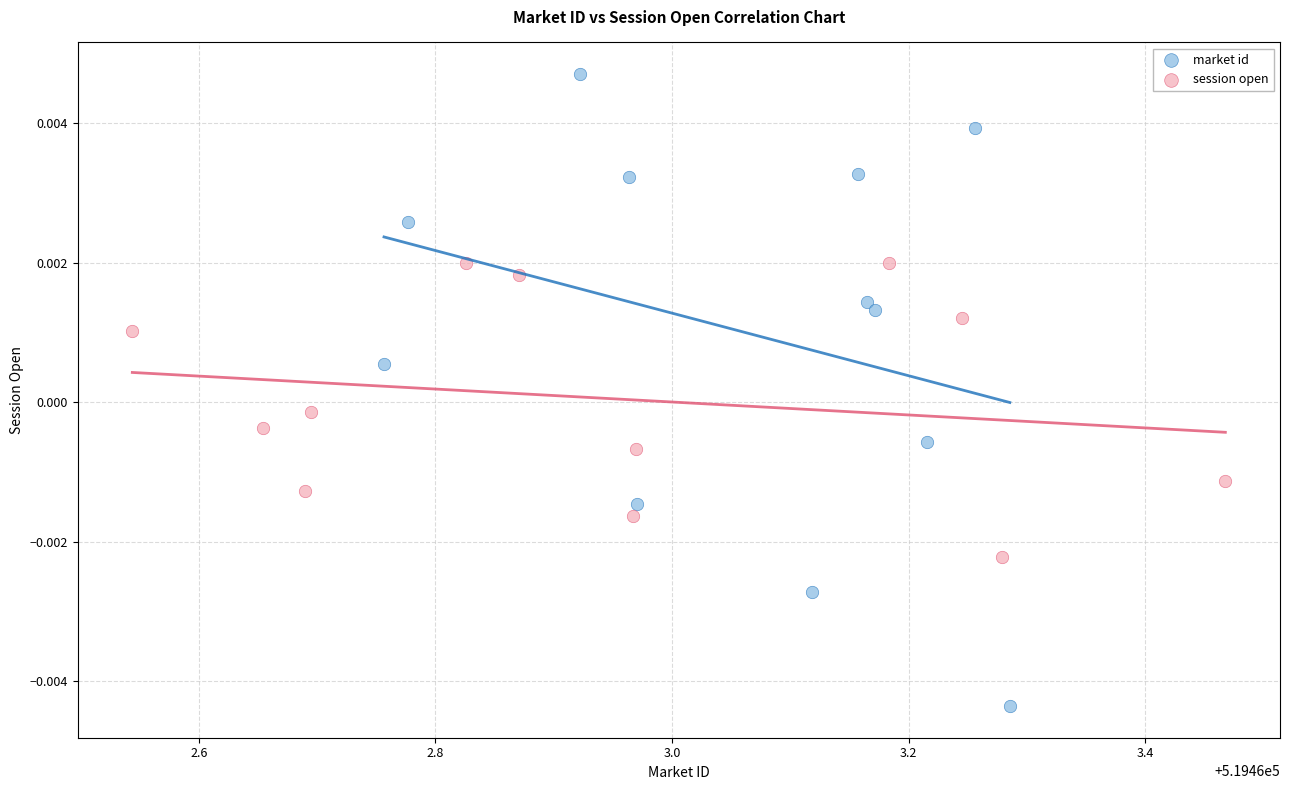

Which series contains the highest Y value?

market id